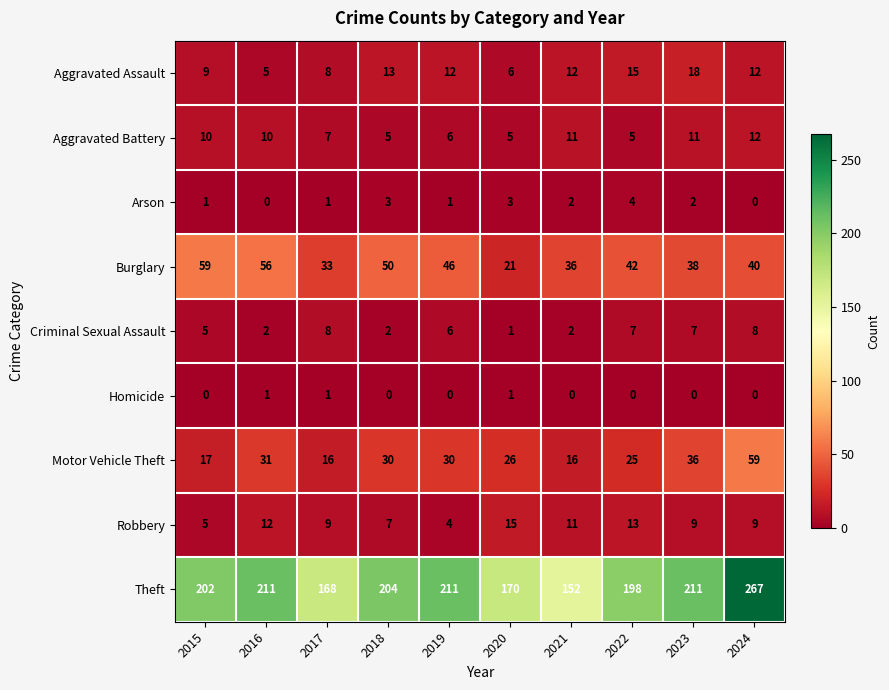

At which label does Burglary reach its minimum?

2020